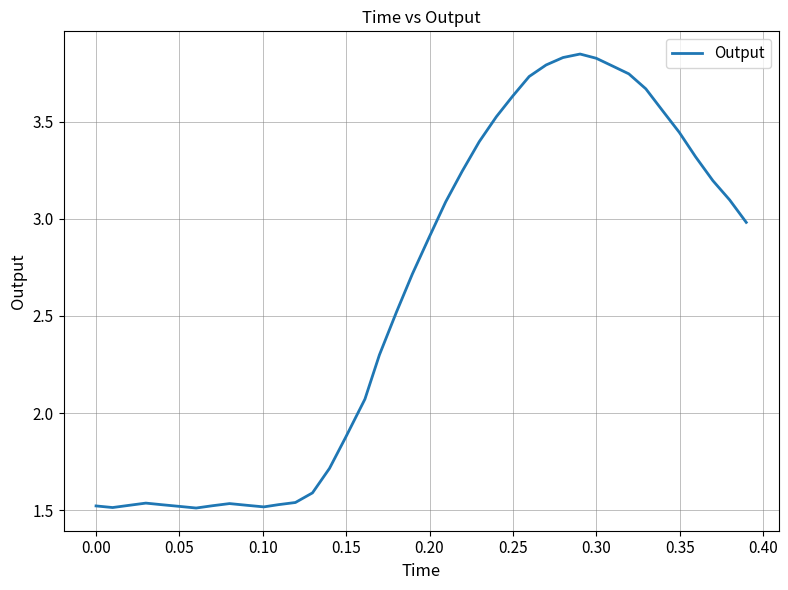

How many lines are shown in the chart?

1